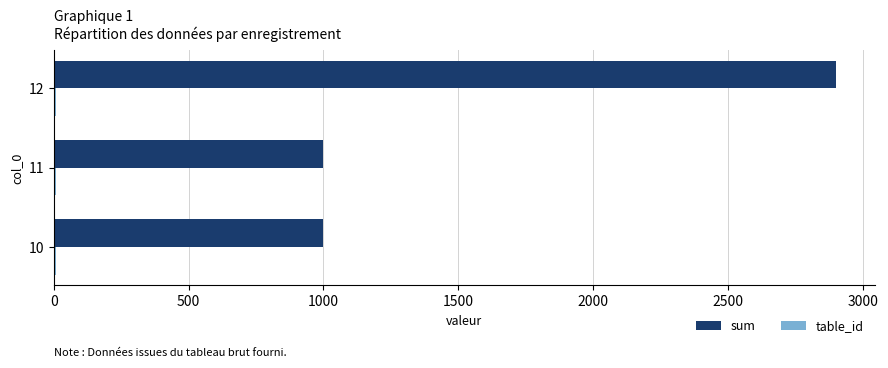

The value of sum at 11 is 1432. True or false?

False